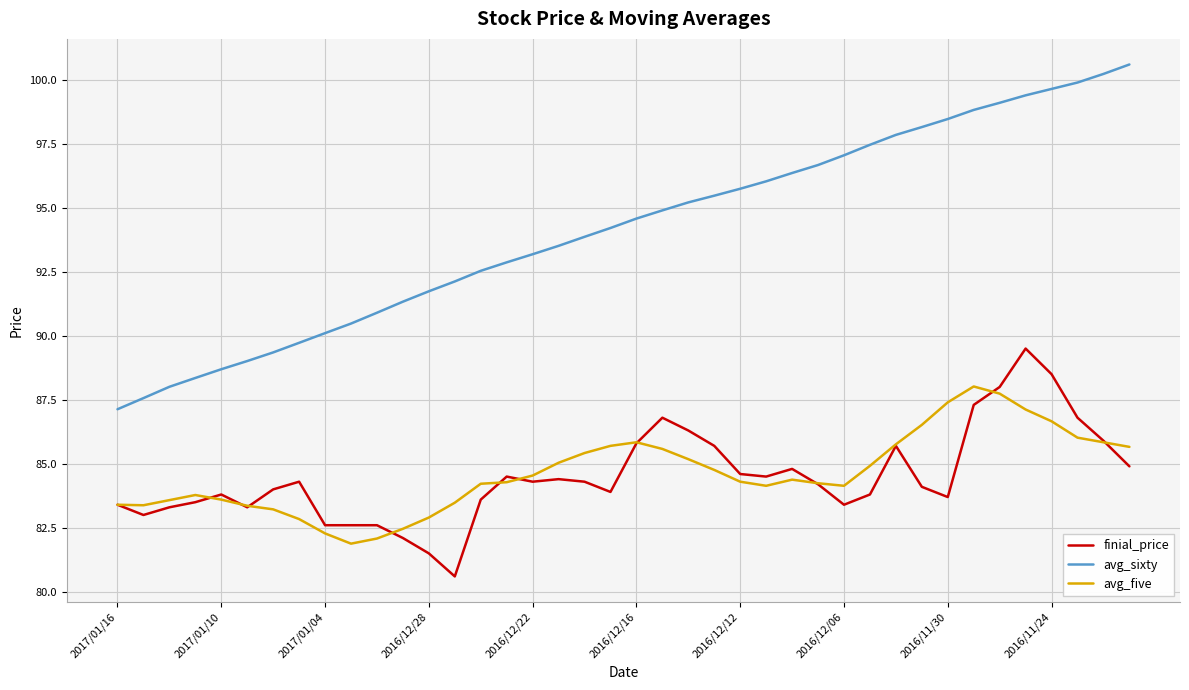

Rank the series by their maximum value, from lowest to highest.

avg_five, finial_price, avg_sixty